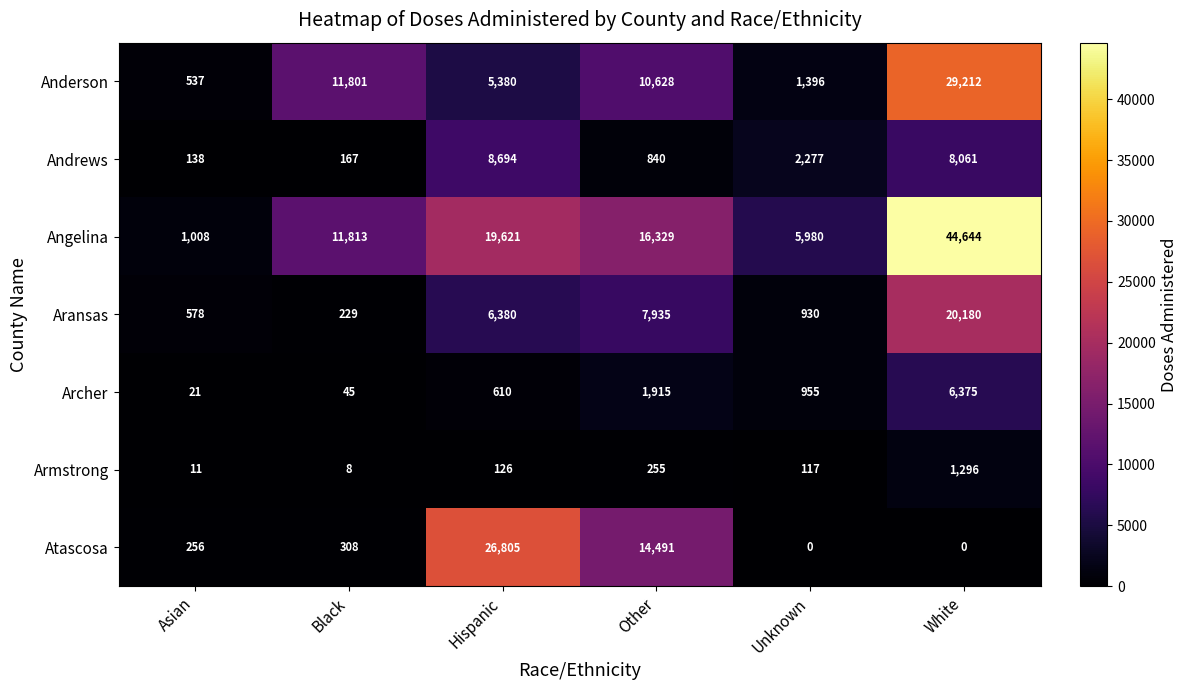

What is the spread (max minus min) of values at White?

44644